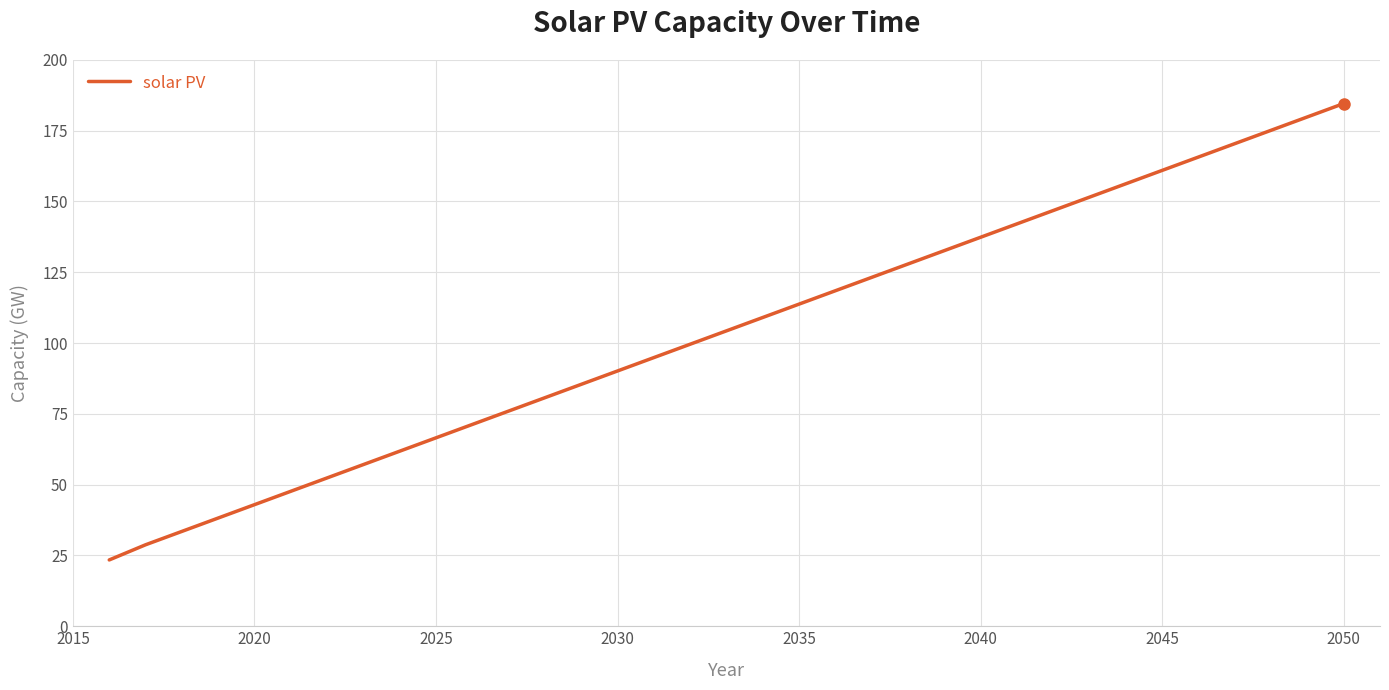

What is the difference between the maximum and minimum values?

161.1